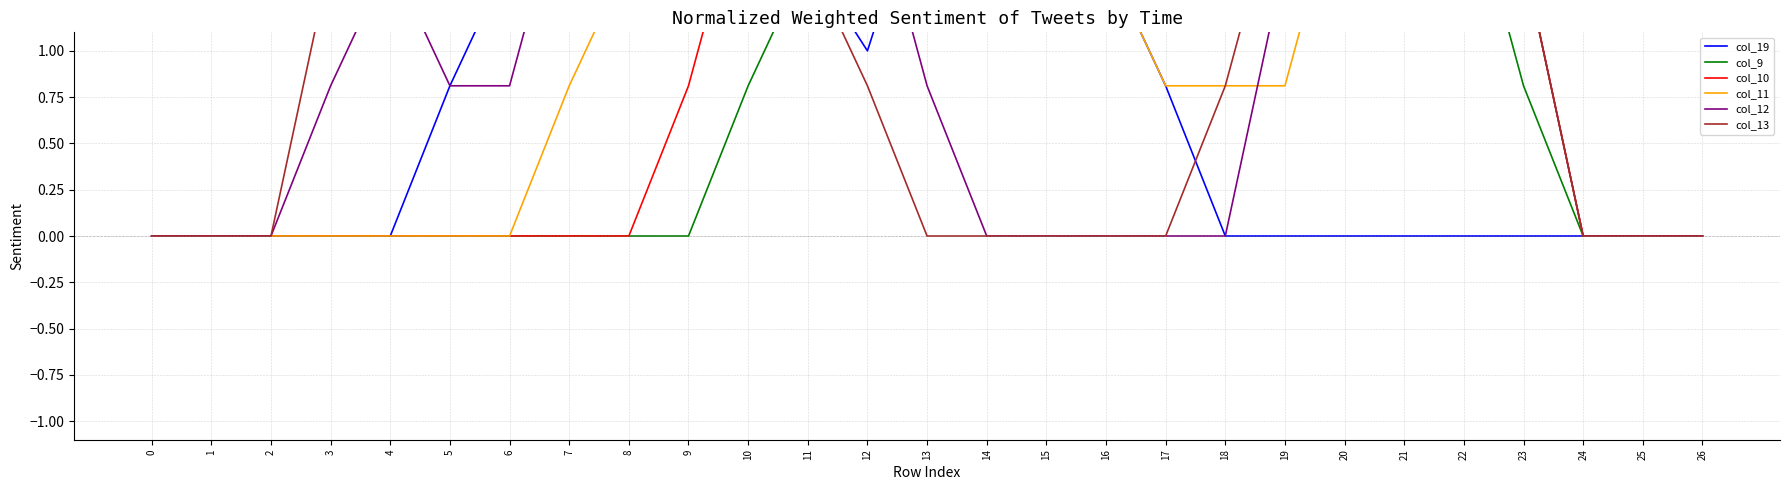

True or false: col_13 has a value of 2.0 at 6.

True